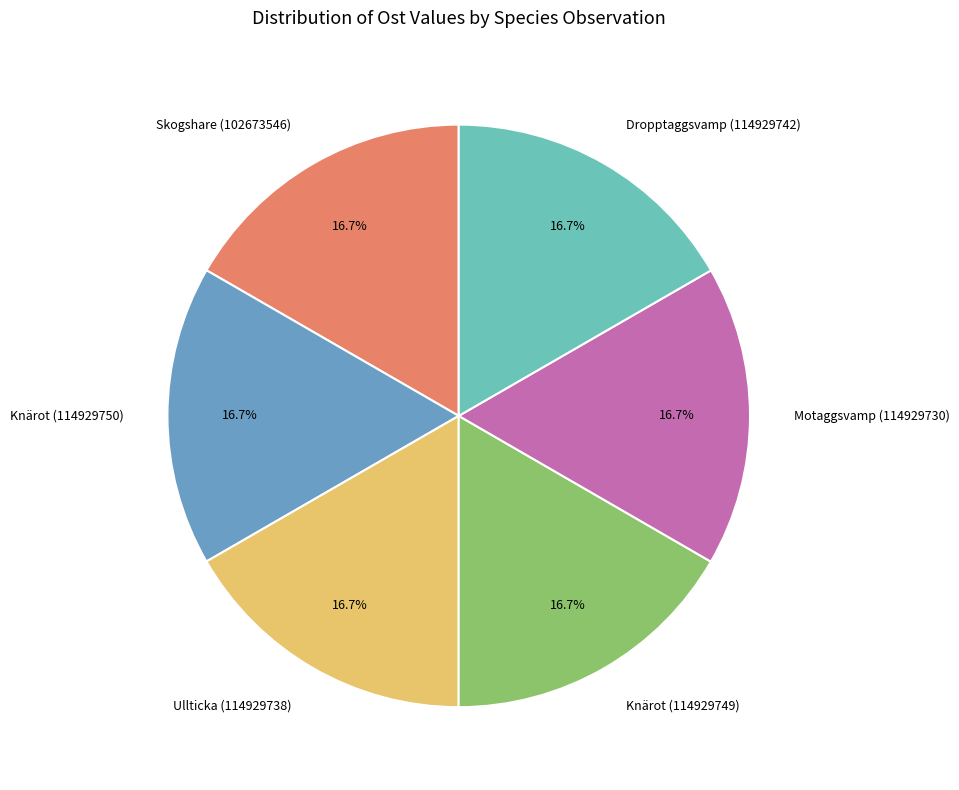

Is it true that Ullticka (114929738) is 17% of the pie?

True